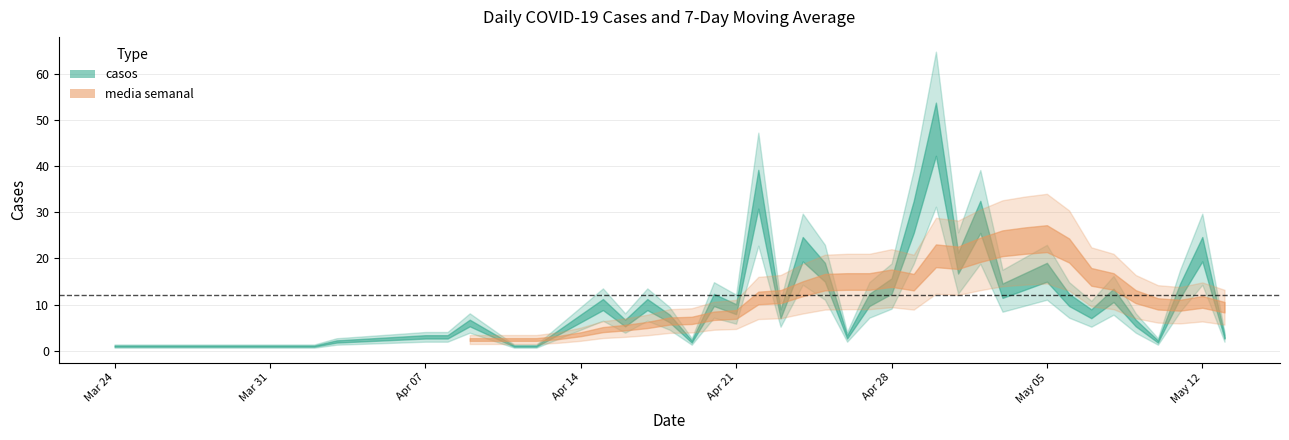

What is the sum of all values?

442